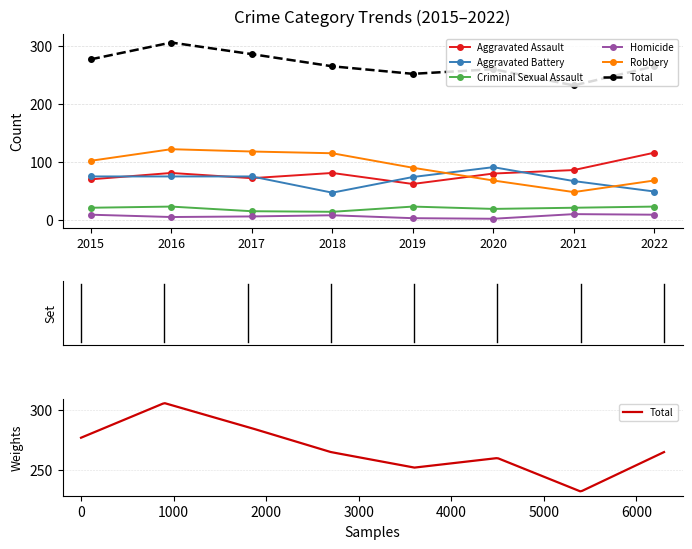

Which series has the largest total across all categories?

Total